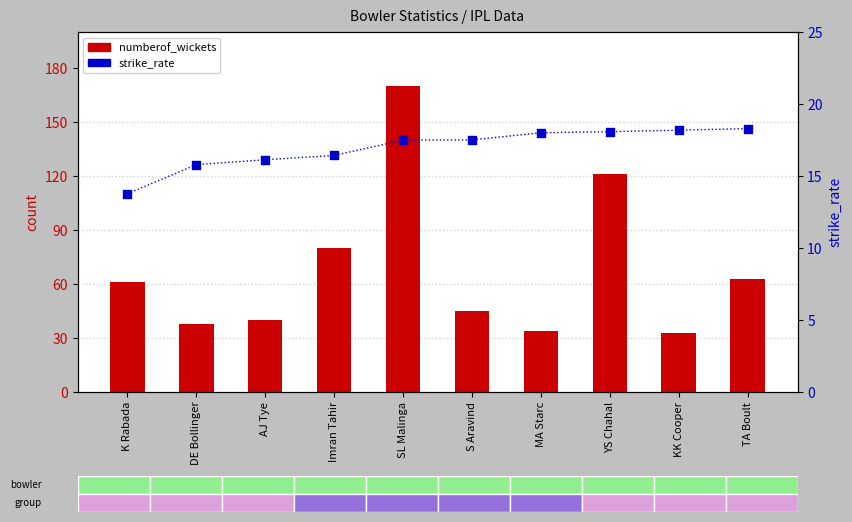

Which series has the largest Y range (max minus min)?

numberof_wickets